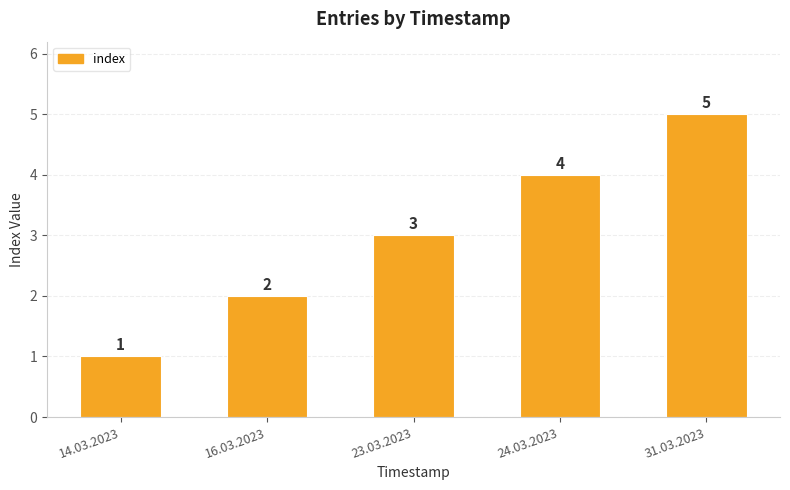

How many distinct data groups are displayed?

1